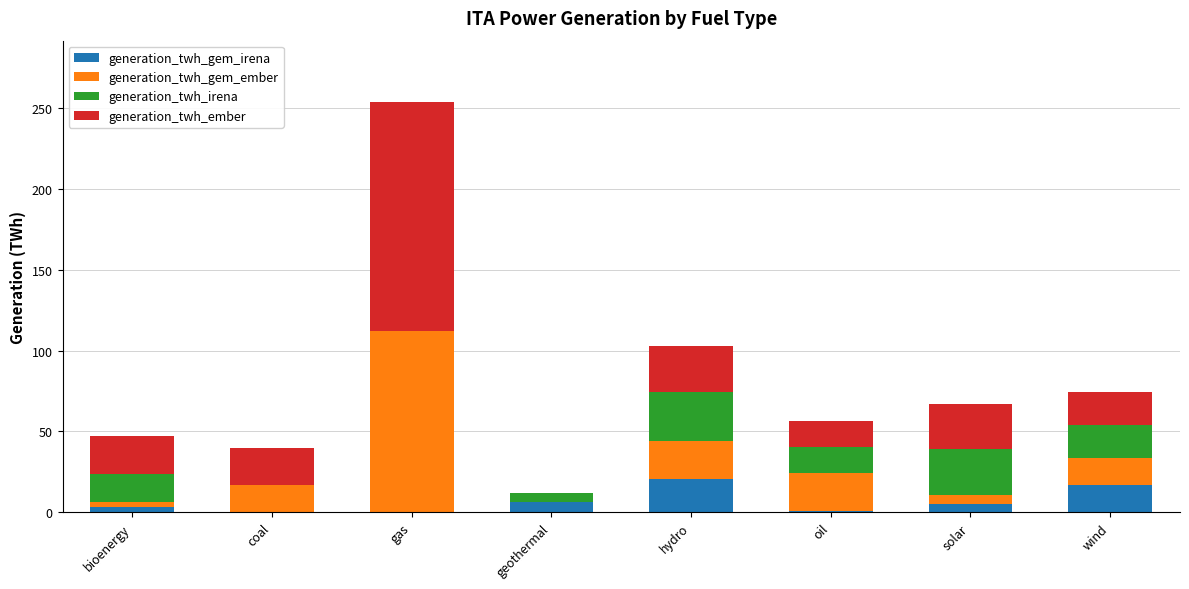

At which category is the sum across all series the highest?

gas